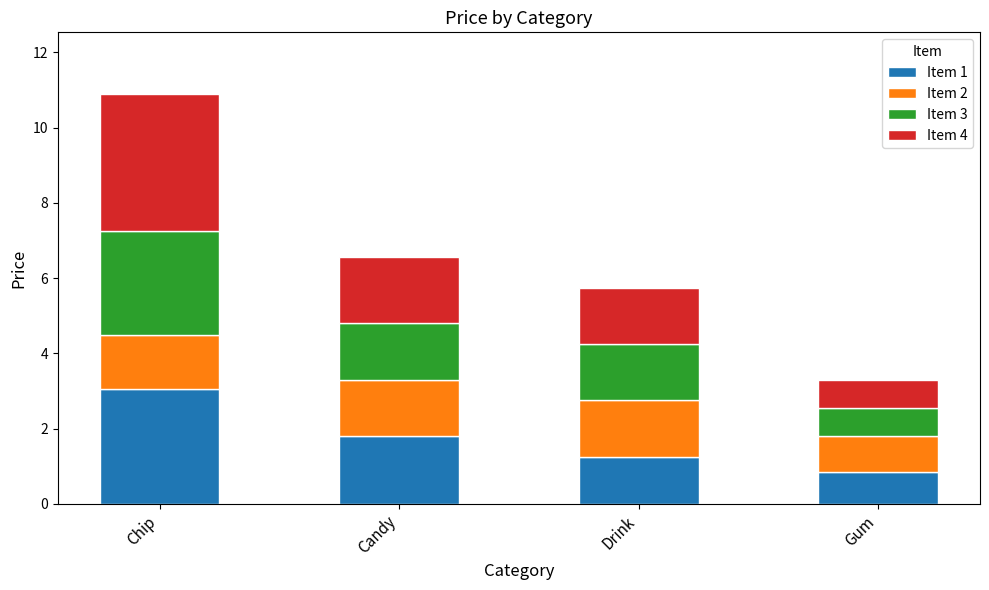

What is the average value of the Item 1 series?

1.7